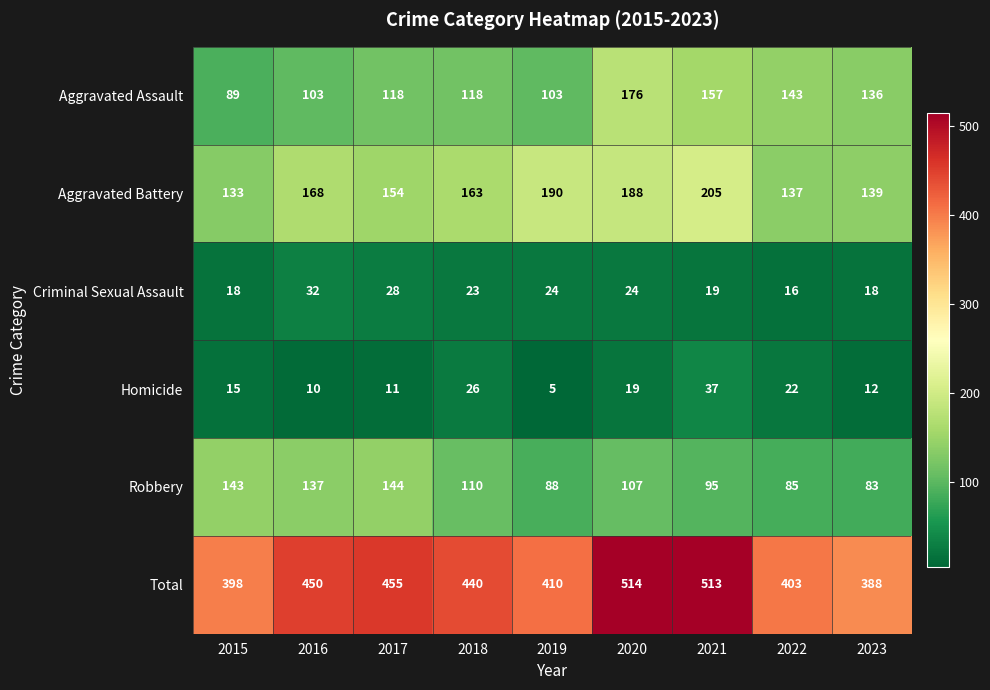

Which series has the largest total across all categories?

Total